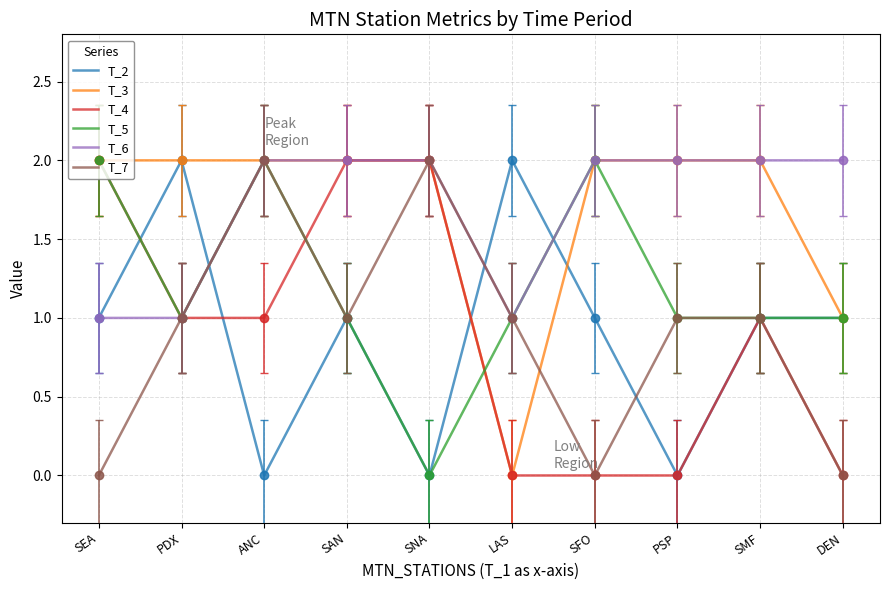

What is the sum of the T_6 values at PDX and SEA?

2